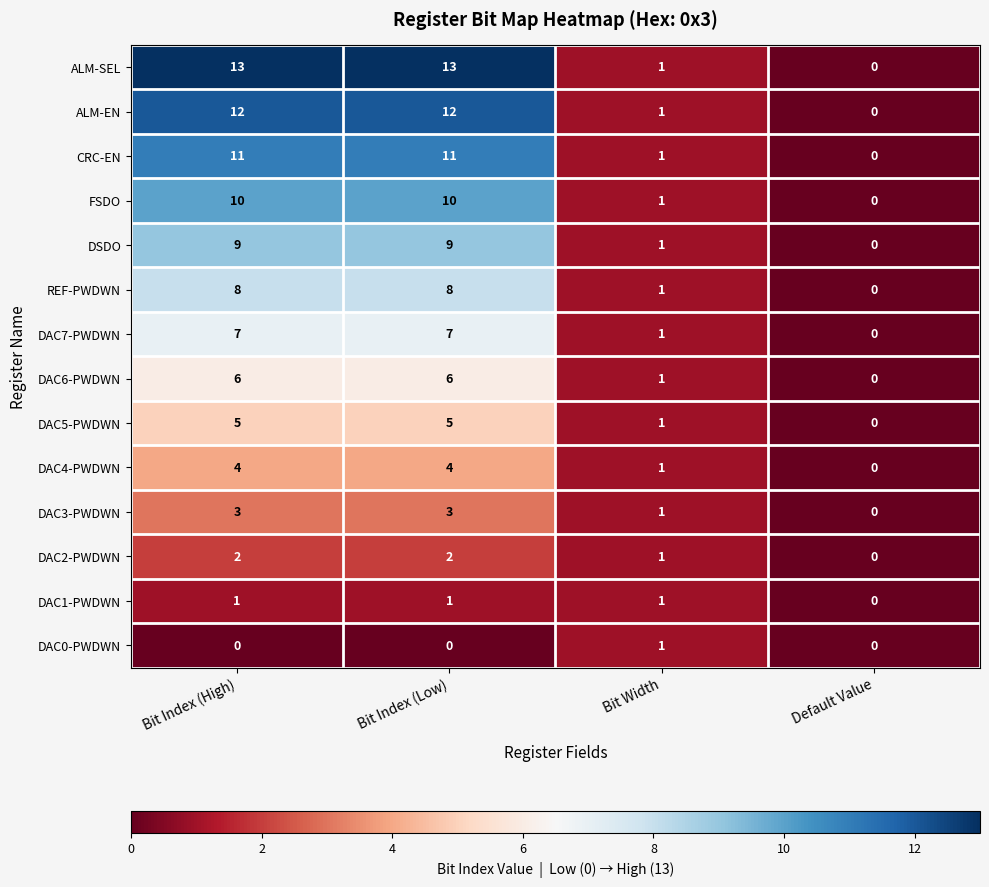

The DAC2-PWDWN series shows 2 at Bit Index (High). True or false?

True